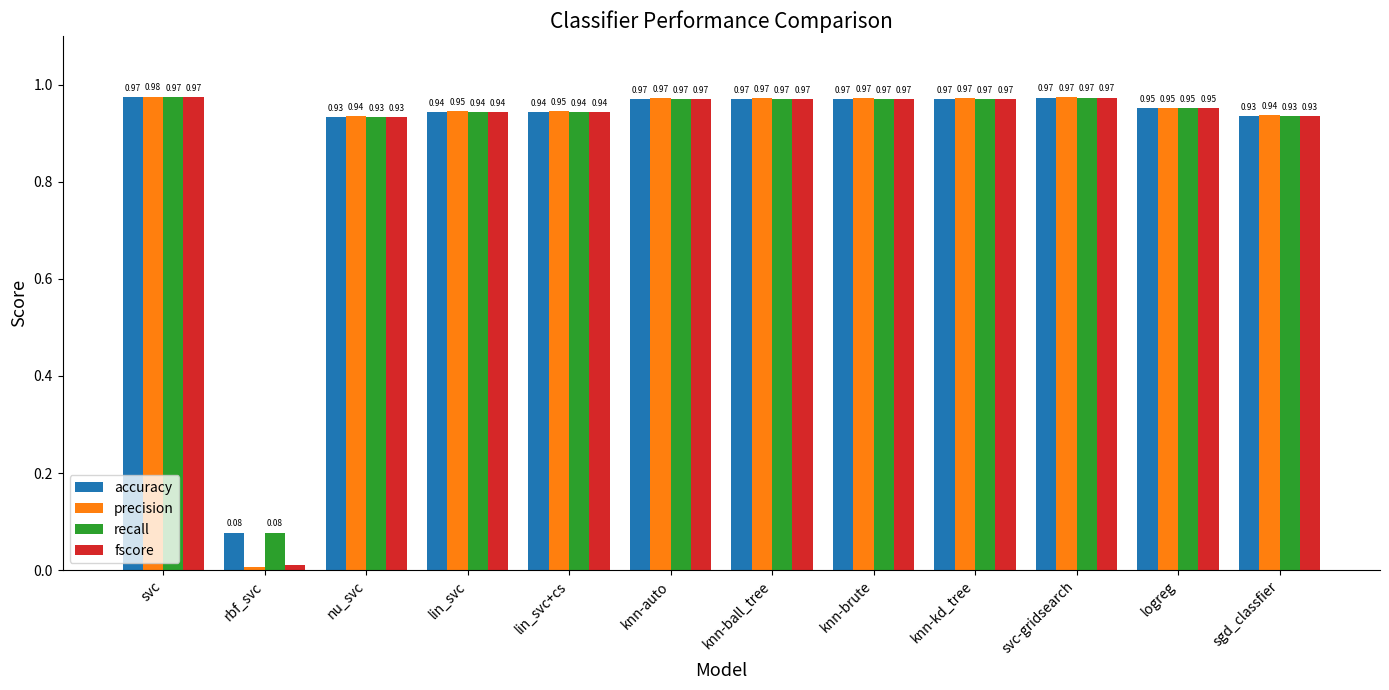

How many bars are there in each group?

4